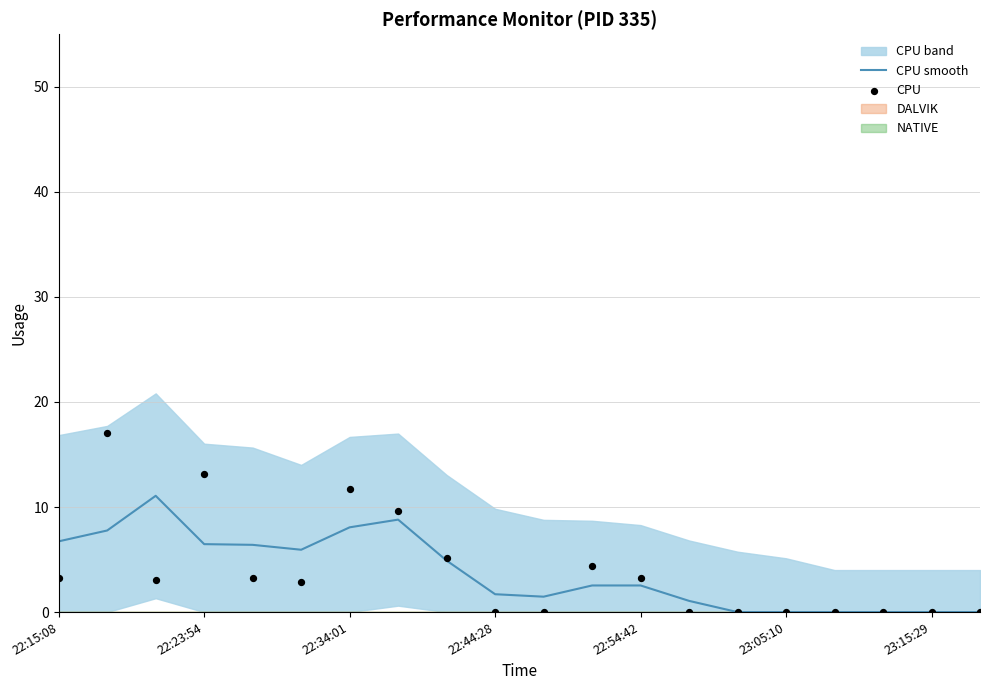

Which series contains the lowest Y value?

CPU smooth